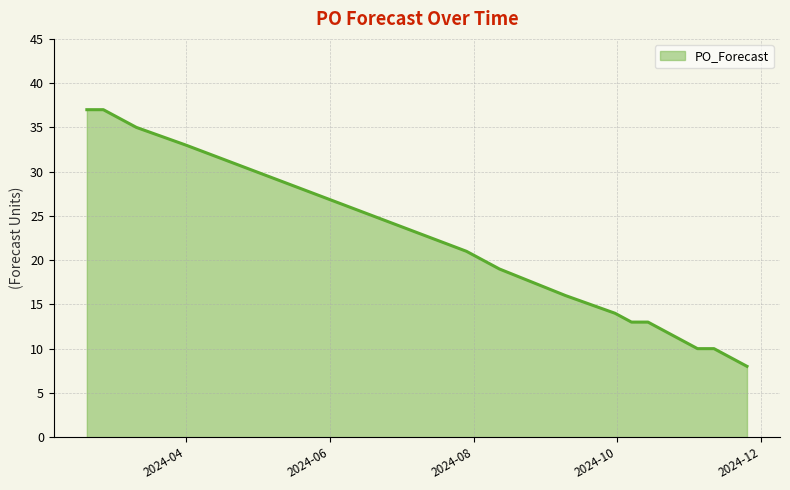

What is the minimum value shown in the chart?

8